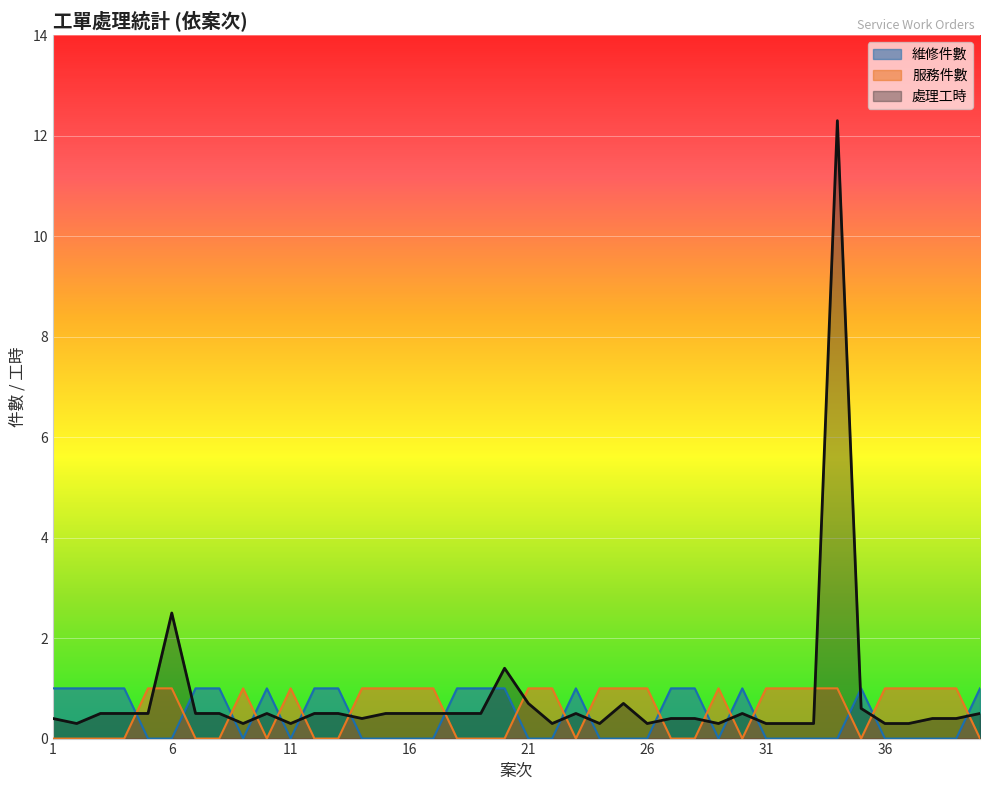

What is the sum of the 處理工時 values at 13 and 19?

1.0